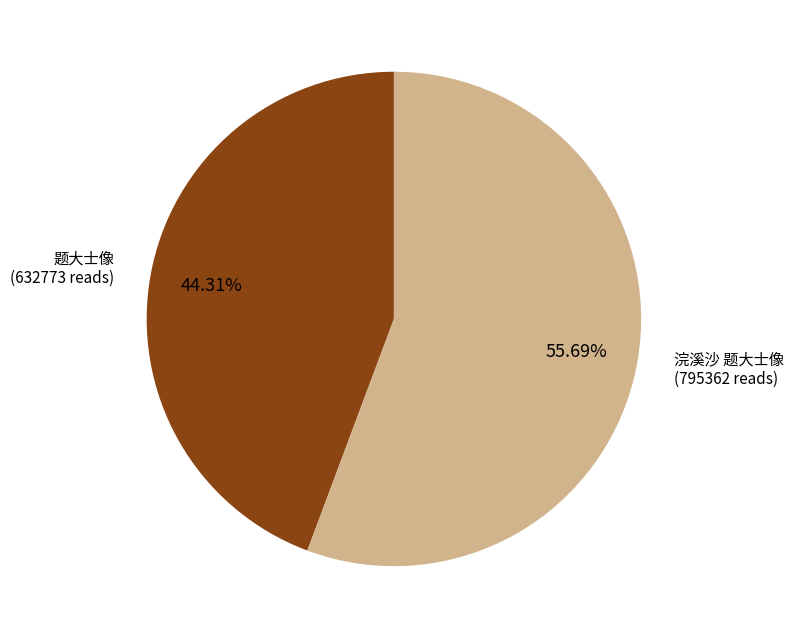

Is there any slice that represents more than half of the pie?

Yes